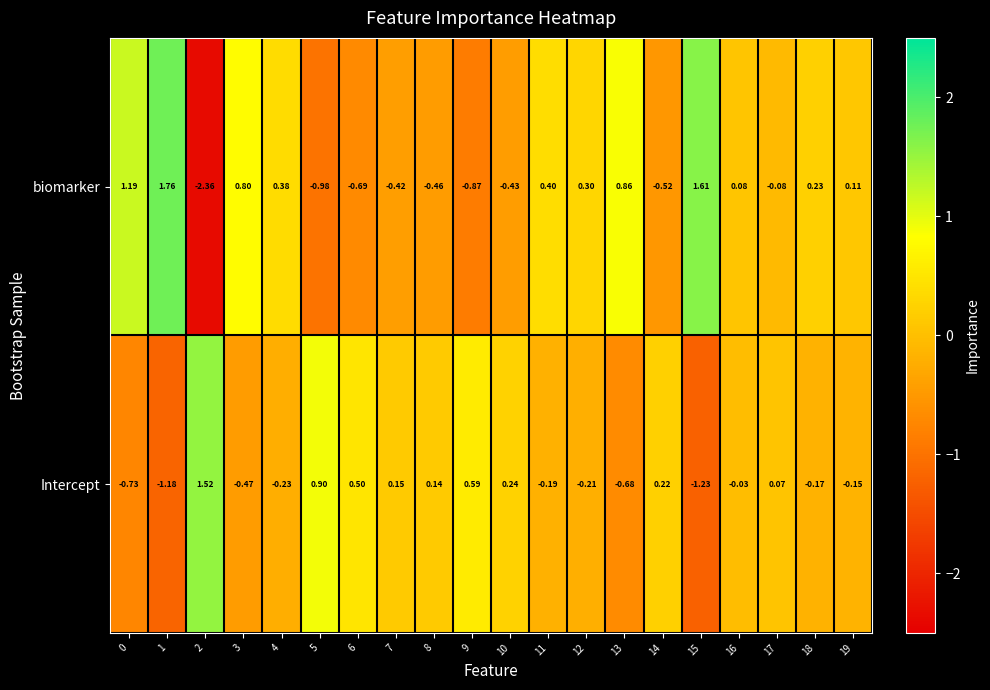

List the series in order of their overall mean, highest first.

biomarker, Intercept